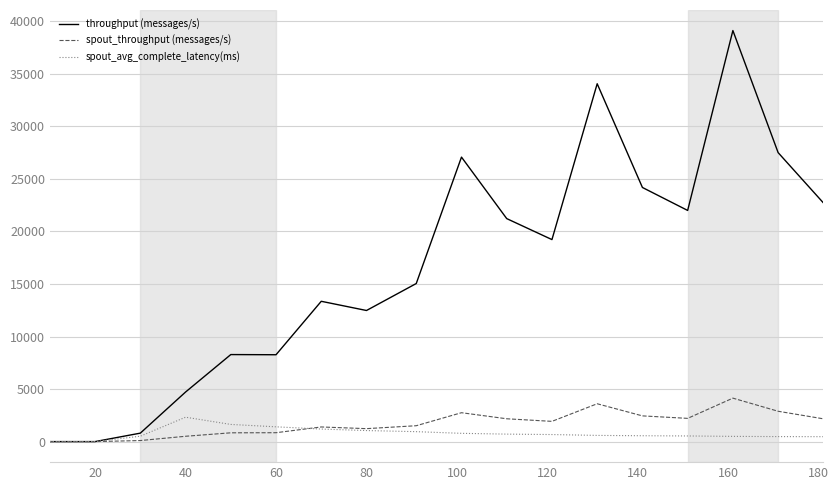

List the series in order of their peak value, highest first.

throughput (messages/s), spout_throughput (messages/s), spout_avg_complete_latency(ms)